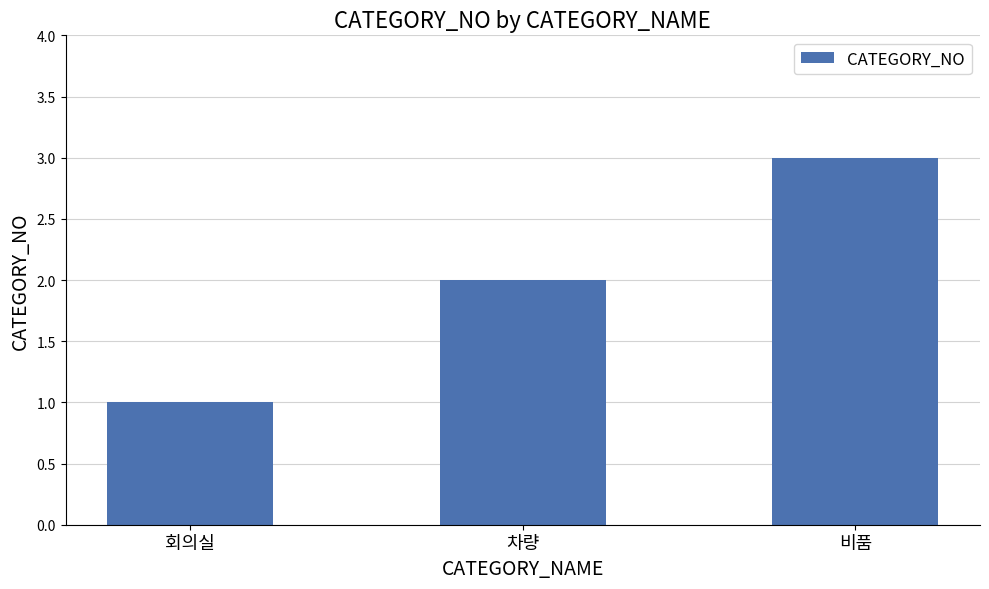

Reading right to left, transcribe all the data shown in this chart.

3	2	1